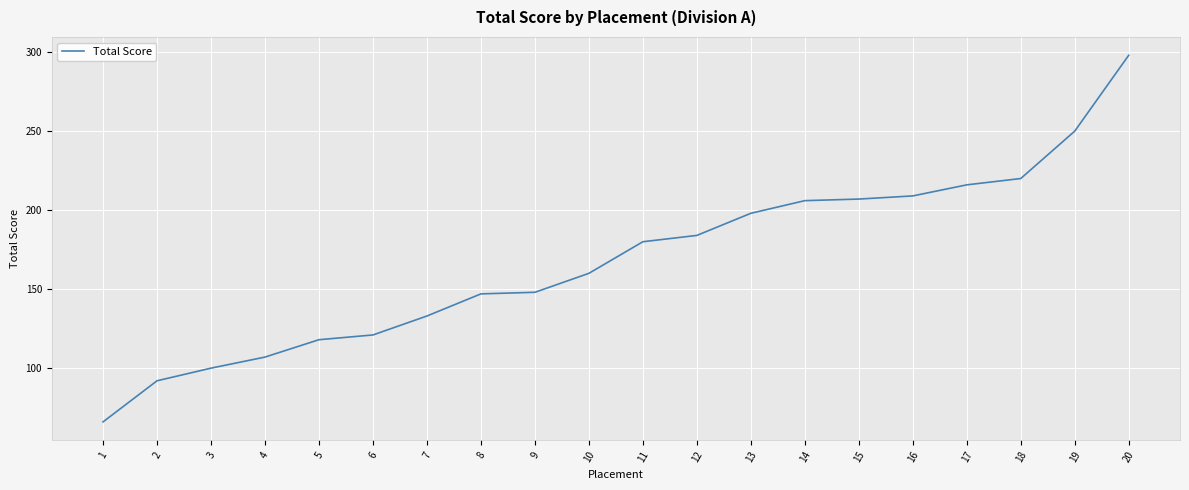

How many lines are shown in the chart?

1